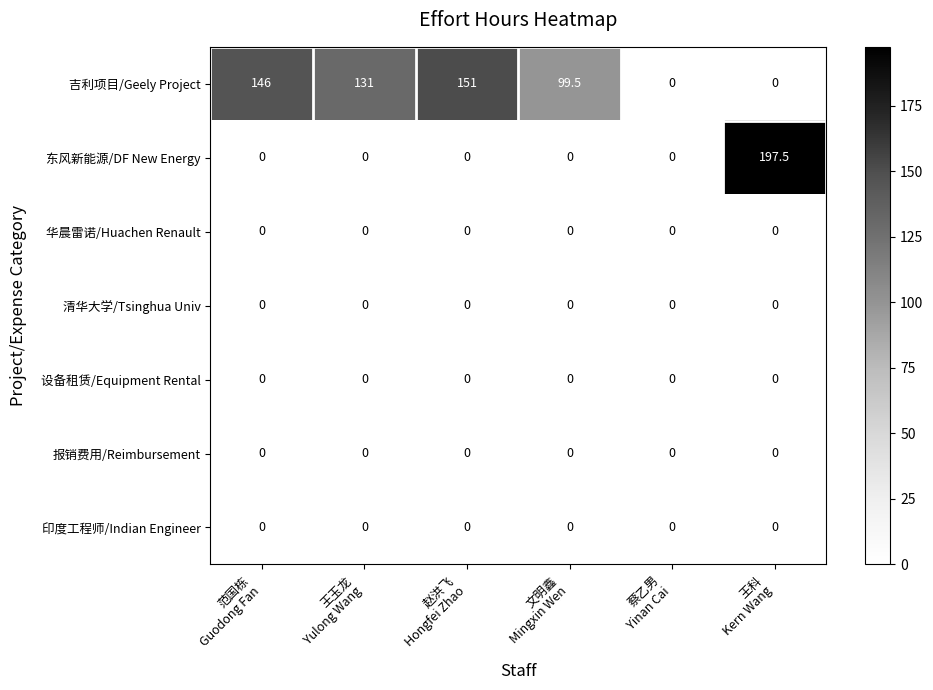

How many categories are shown in the chart?

6